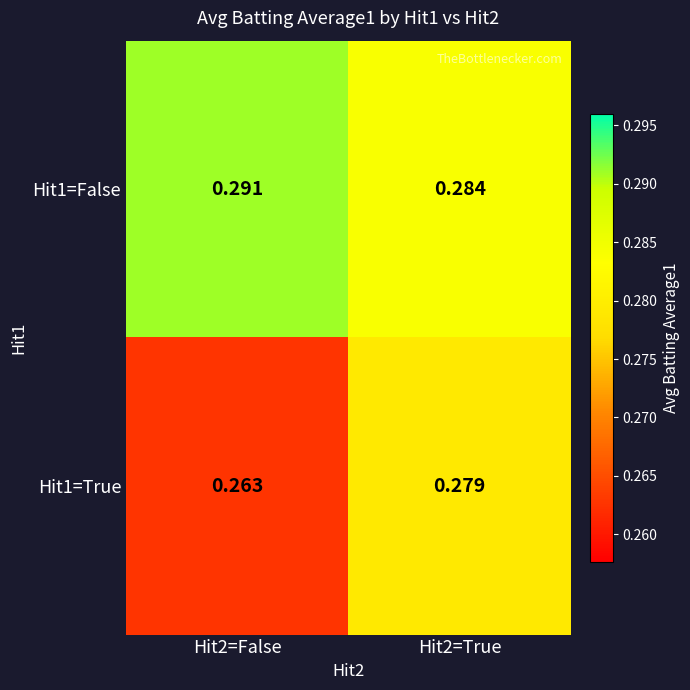

Is the value of Hit1=True at Hit2=True greater than the value of Hit1=False at Hit2=True?

No